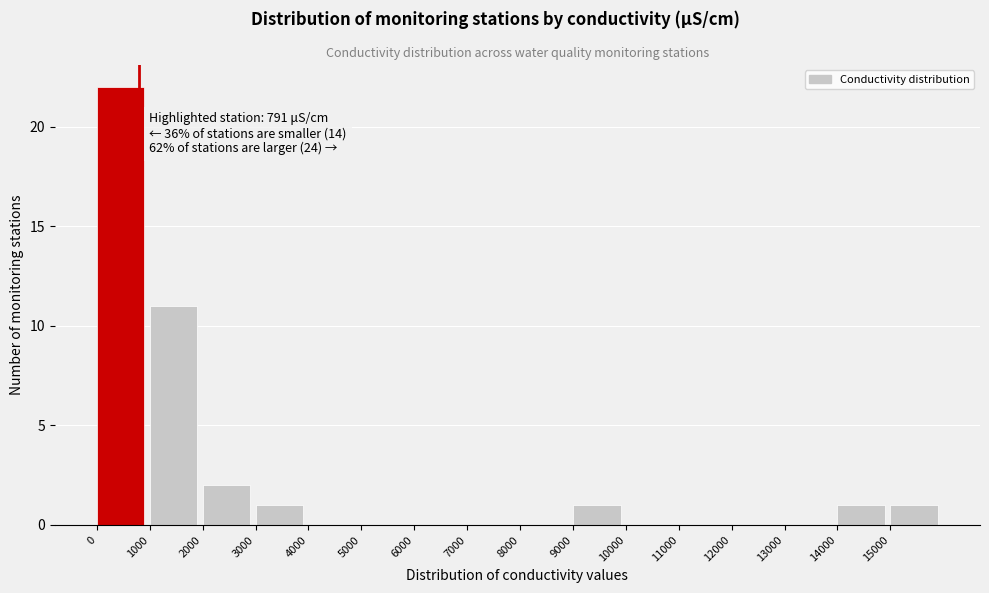

Over which range of the x-axis is the bar tallest?

0 to 1000